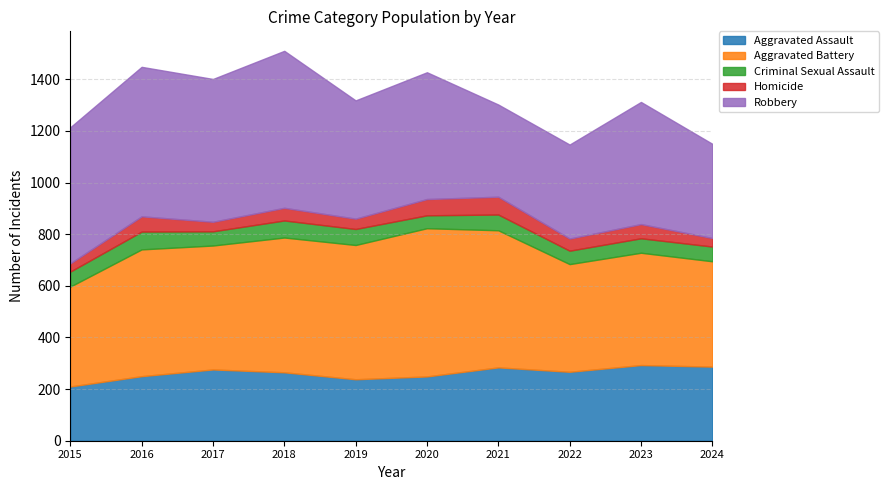

What is the value of the Homicide point at the 4th from the left?

49